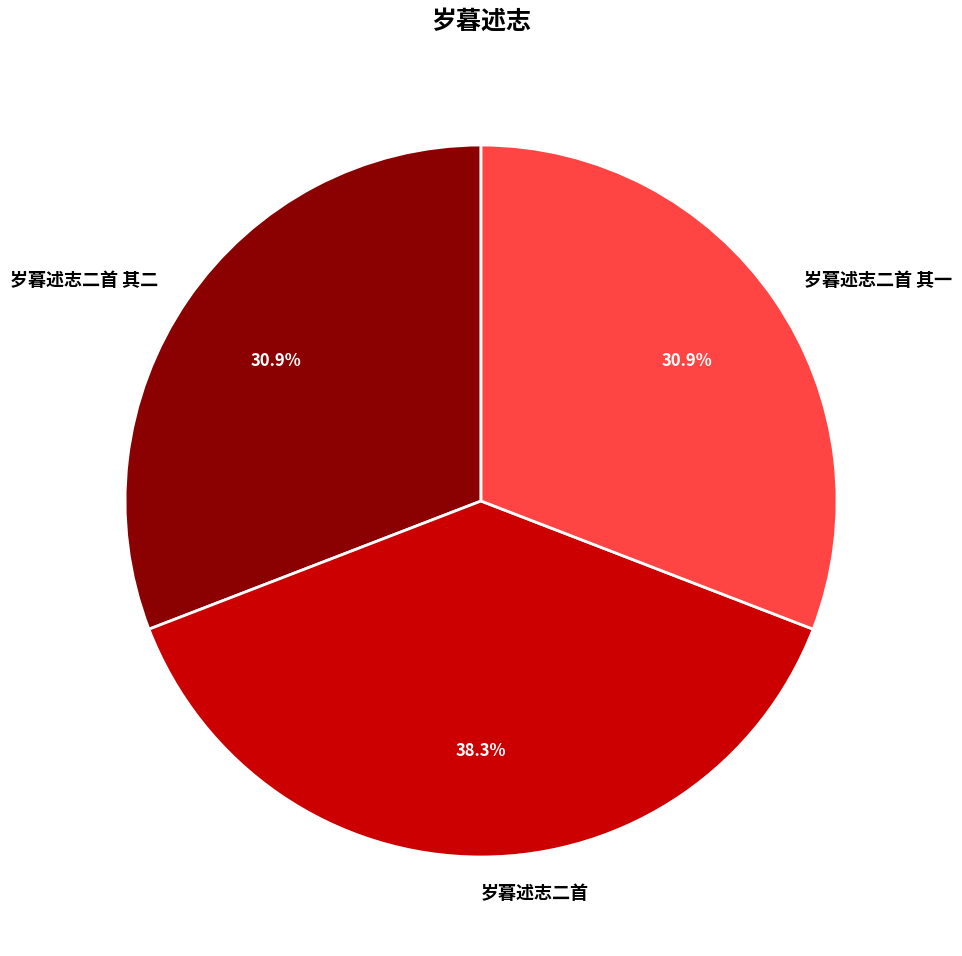

Which slice is the largest?

岁暮述志二首